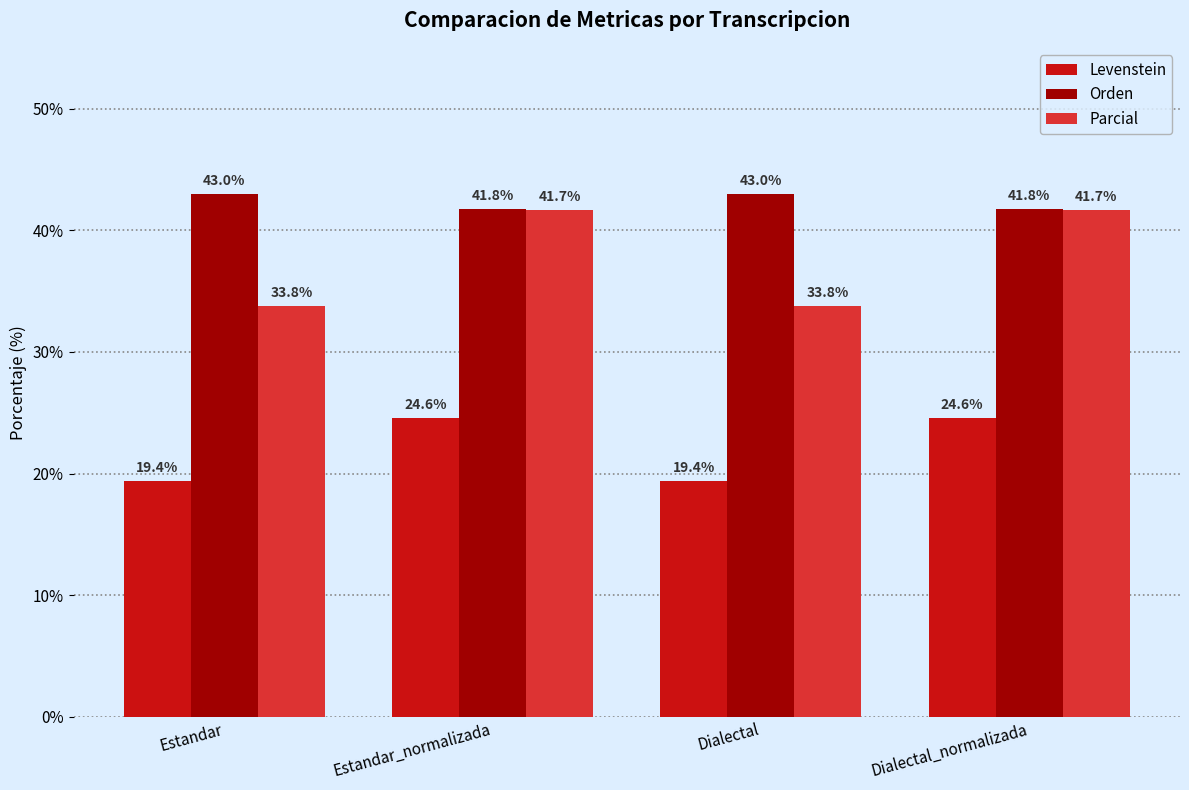

What is the minimum value shown in the chart?

19.4